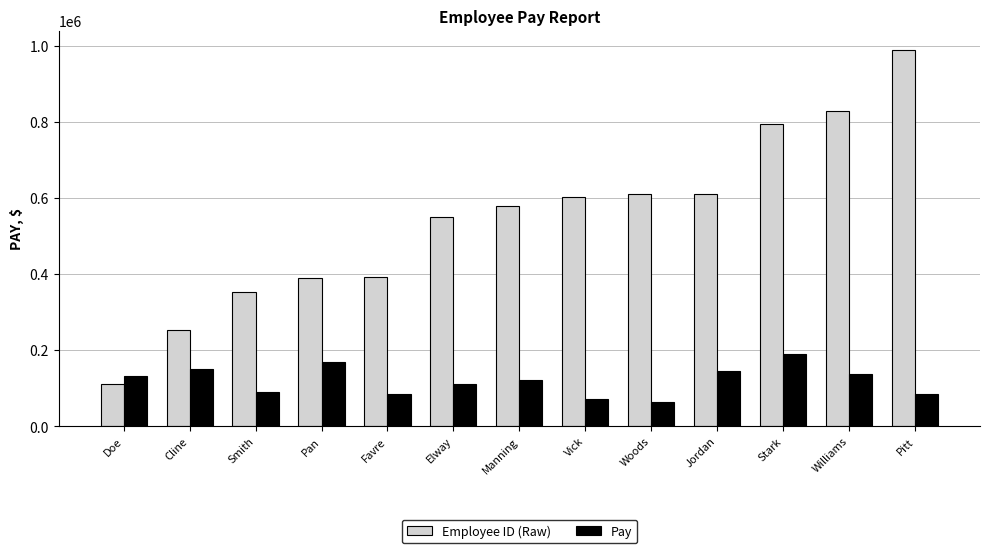

Are the bars grouped side by side (vs. stacked)?

Yes